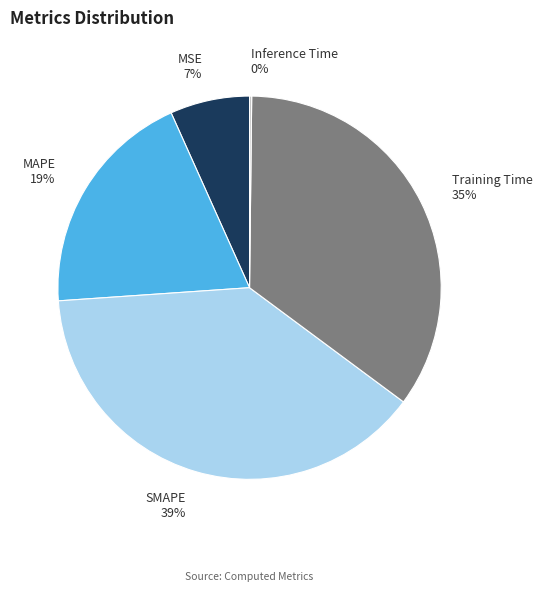

To the nearest percent, what is the difference between the Training Time and MAPE slice percentages?

16%